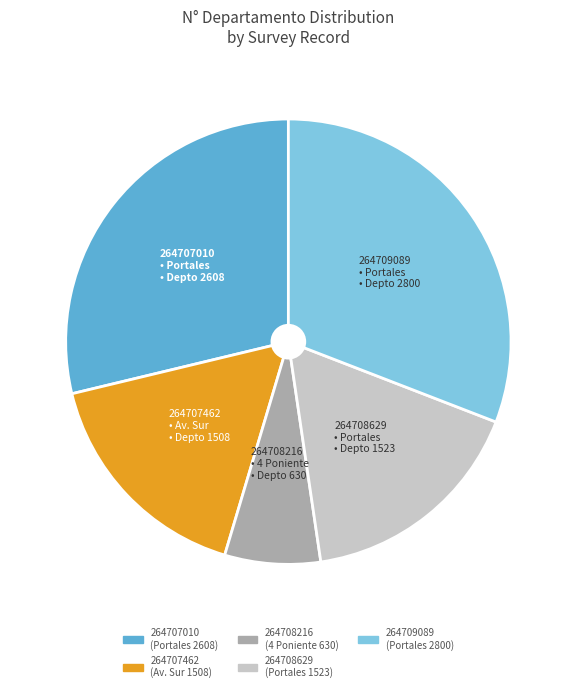

Is there any slice that represents more than half of the pie?

No